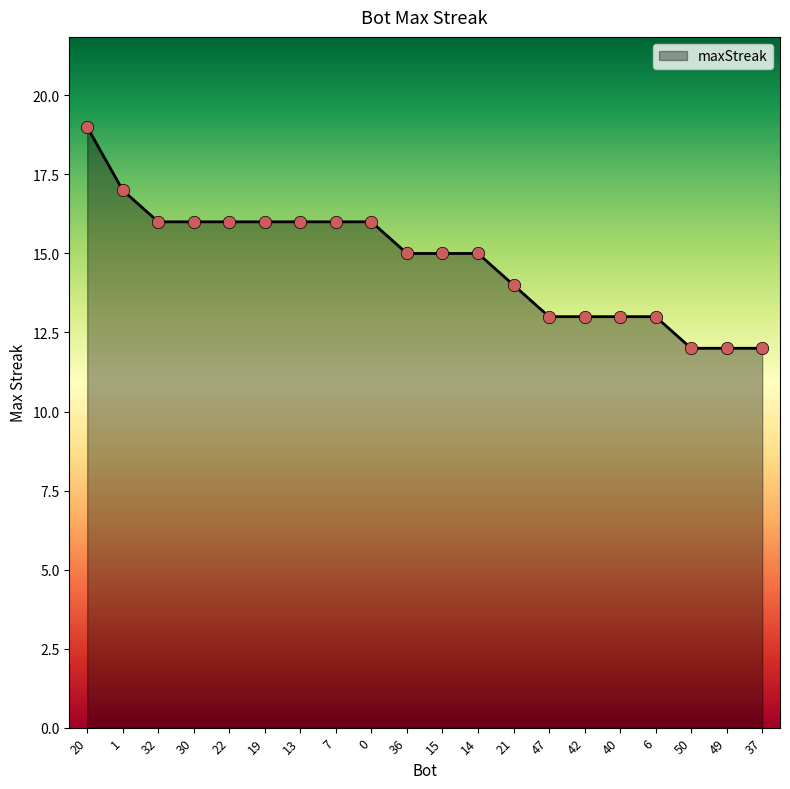

What is the ratio of the value at 7 to the value at 15?

1.1